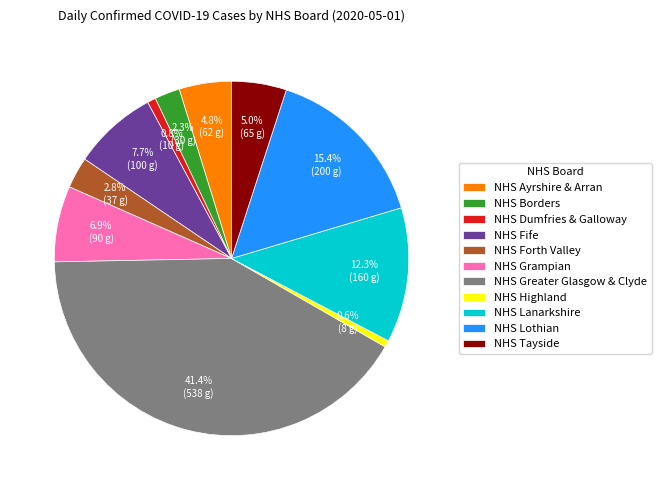

Is it true that NHS Dumfries & Galloway is 11% of the pie?

False